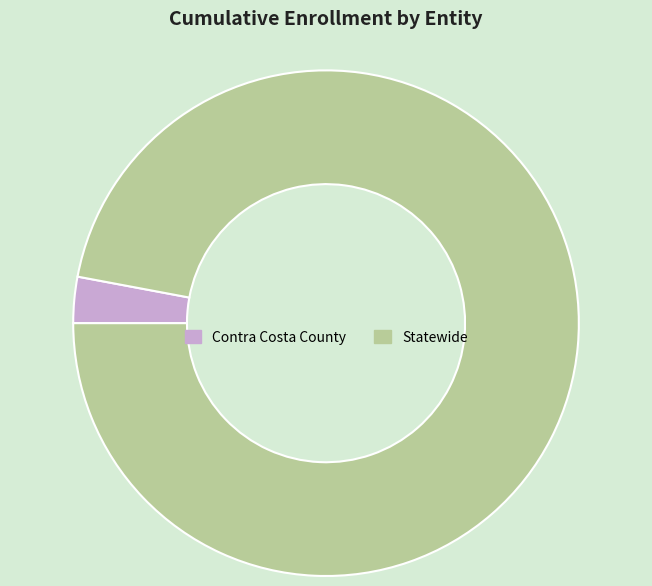

Is the sum of Contra Costa County and Statewide greater than half?

Yes